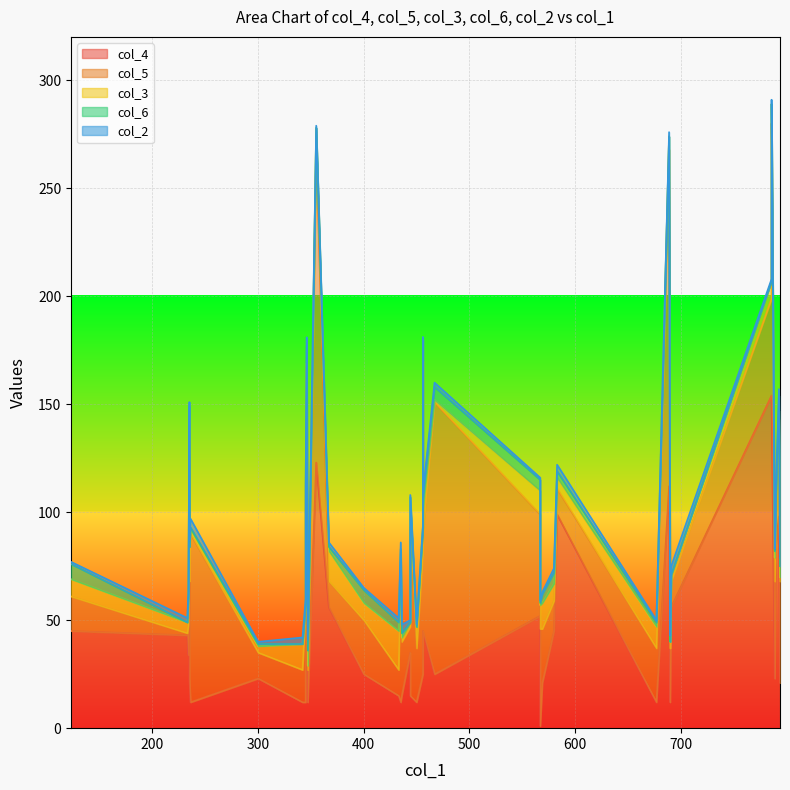

What is the greatest value displayed?

156